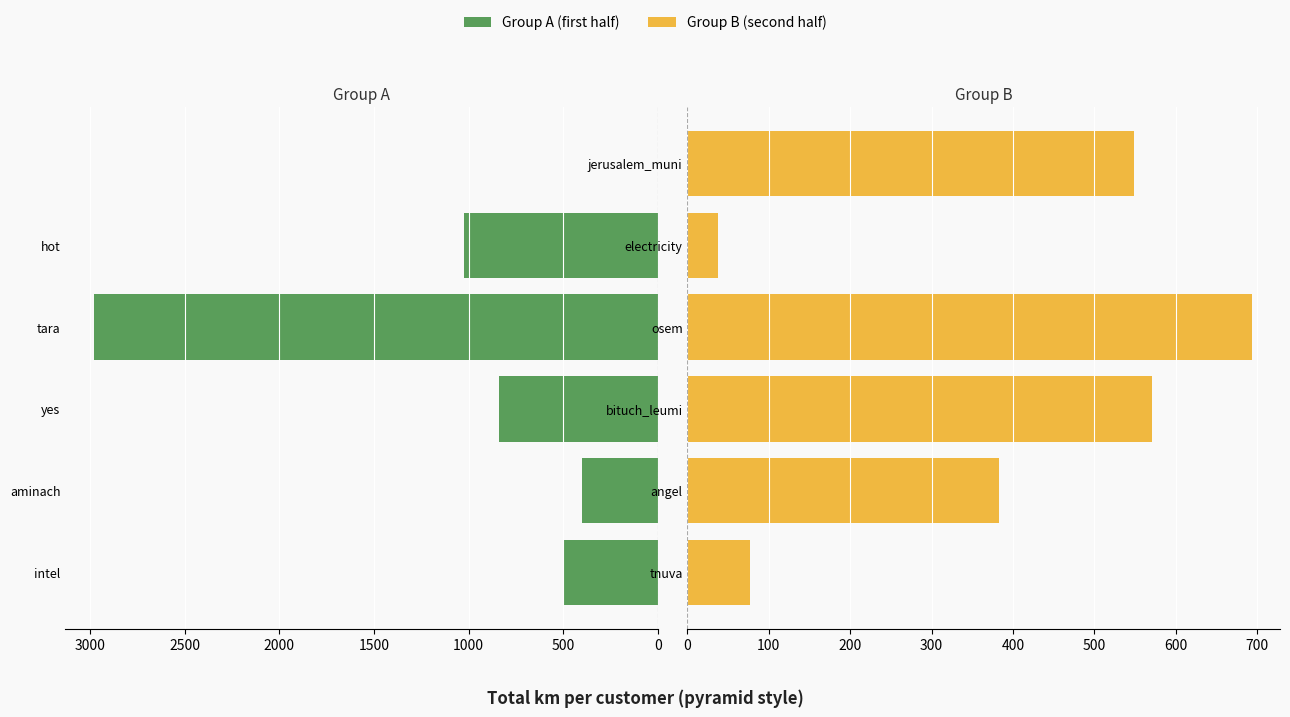

What is the maximum value shown in the chart?

2982.1